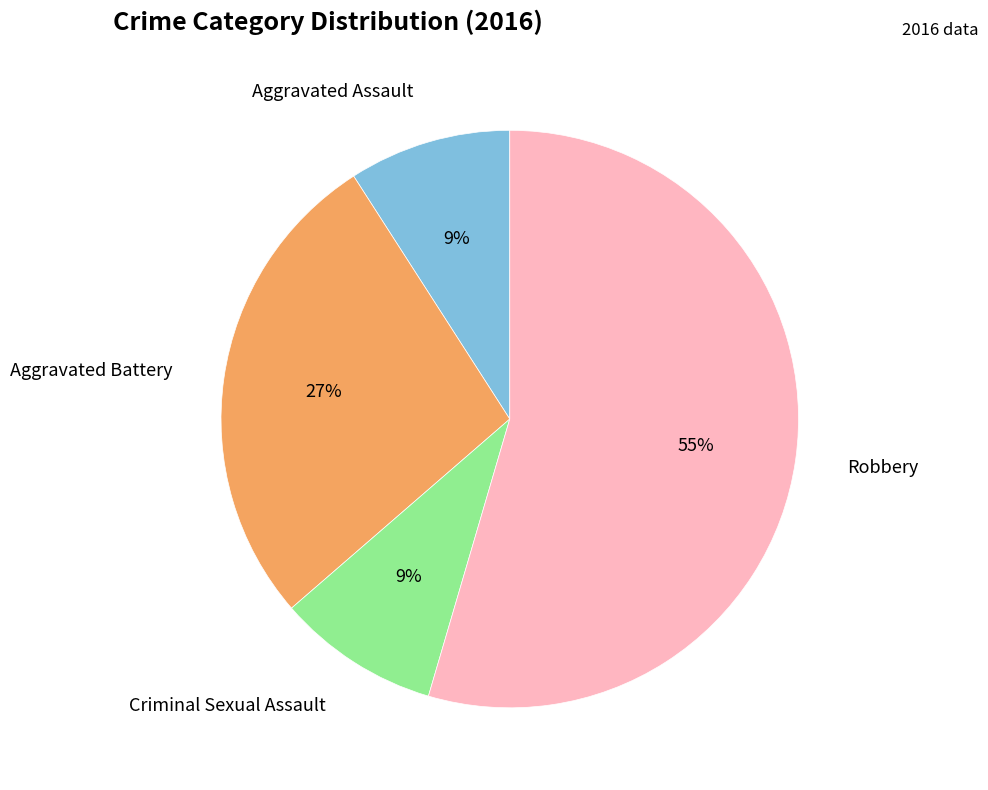

To the nearest percent, what is the average slice percentage?

25%